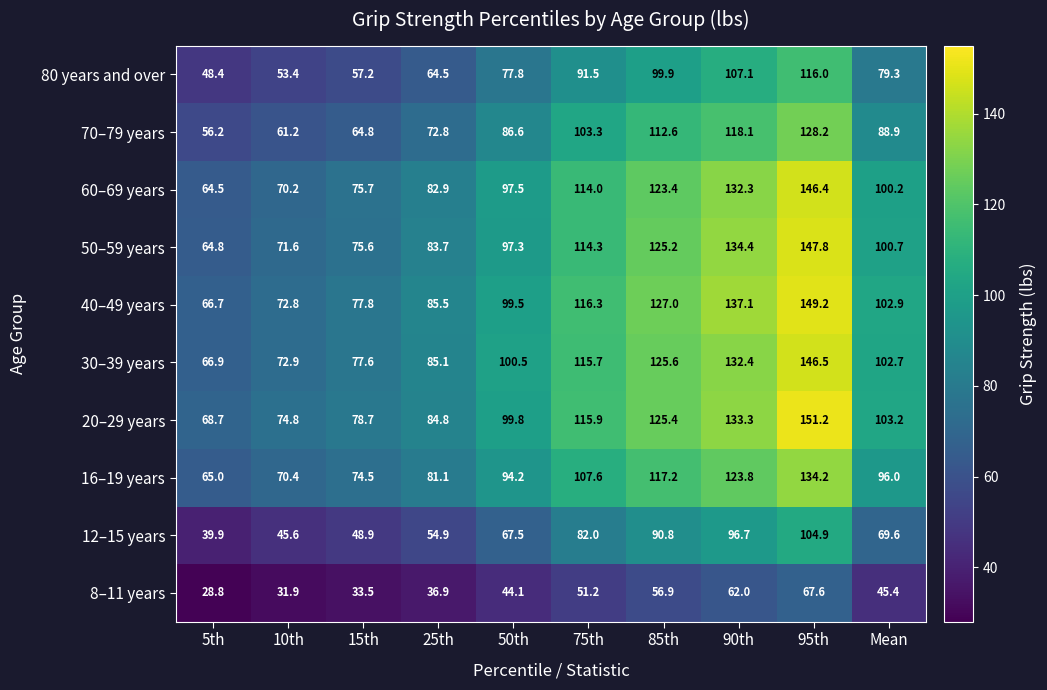

What is the average value of the 8–11 years series?

45.8